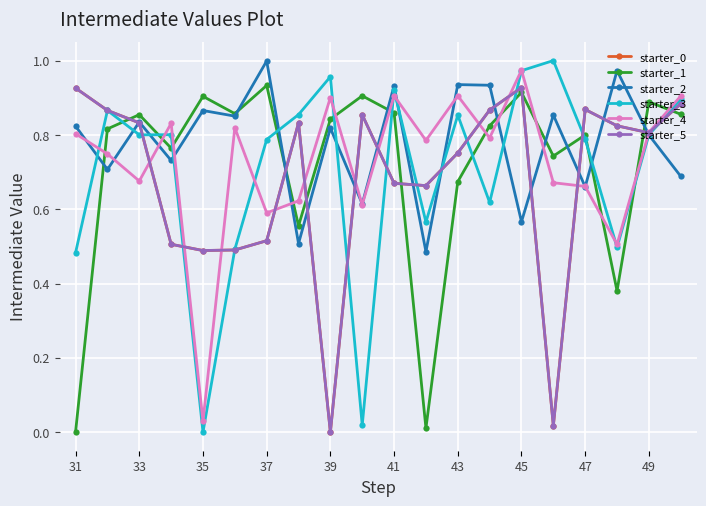

True or false: starter_5 and starter_0 cross at least once.

False